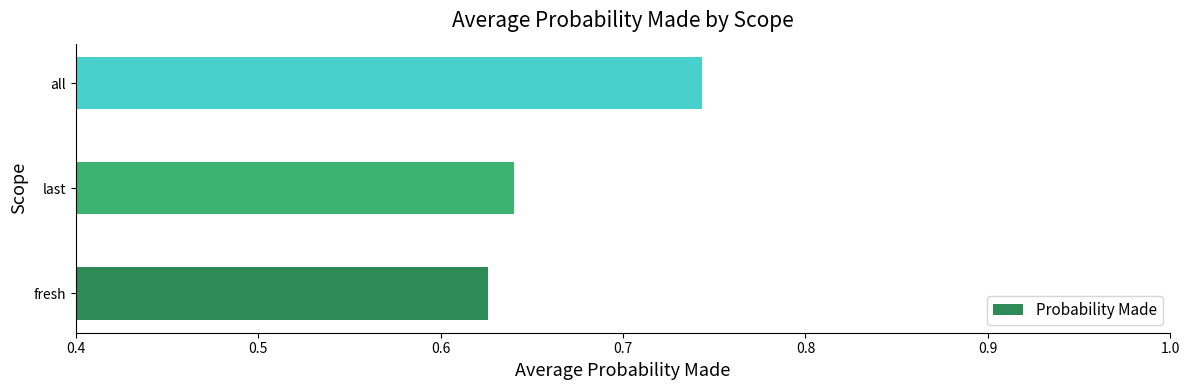

Does the chart contain stacked bars?

No